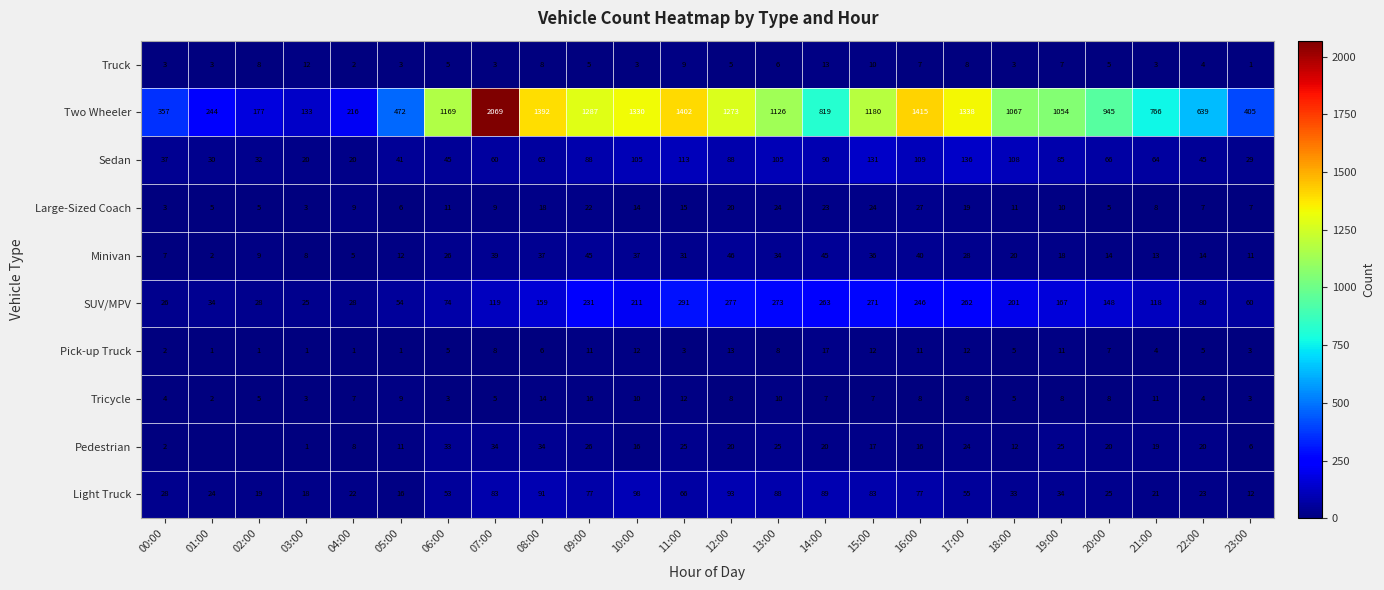

Where is Large-Sized Coach nearest to the value 15?

11:00